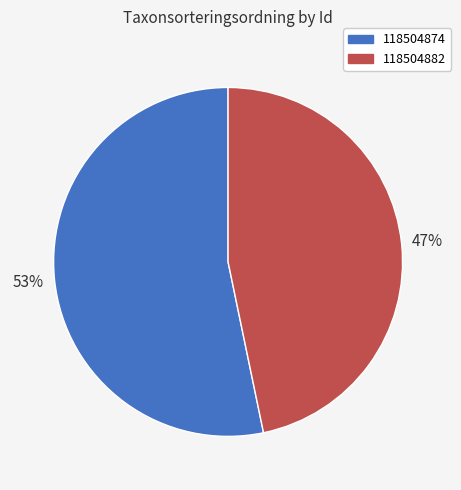

Does 118504882 represent more than half of the total?

No